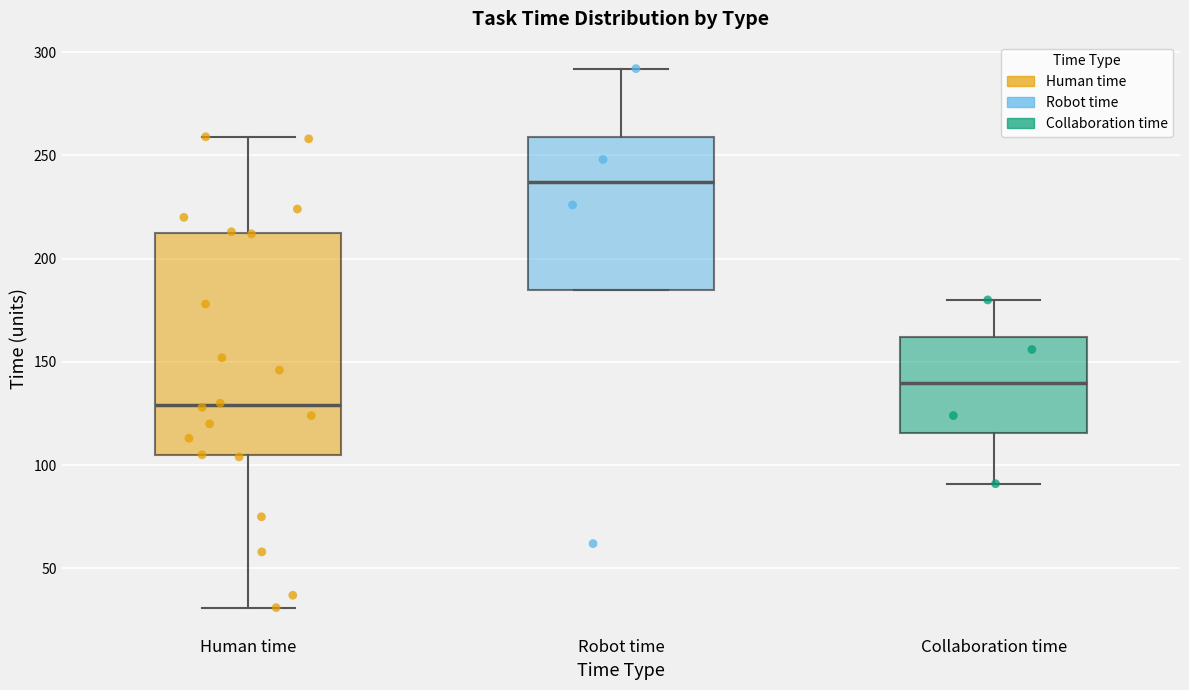

Where does the lower whisker of the box for Human time end on the y-axis? The values are not printed on the chart, so give them approximately, as read against the axis.

30